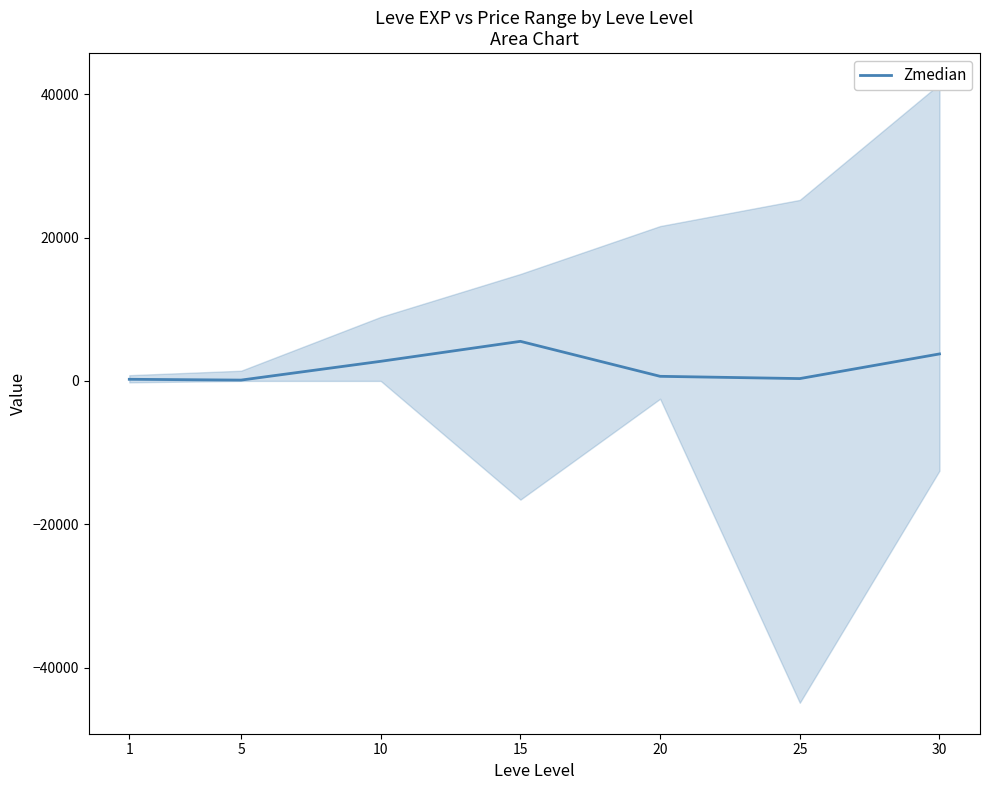

The chart shows a value of 1227.0 at 30. True or false?

False